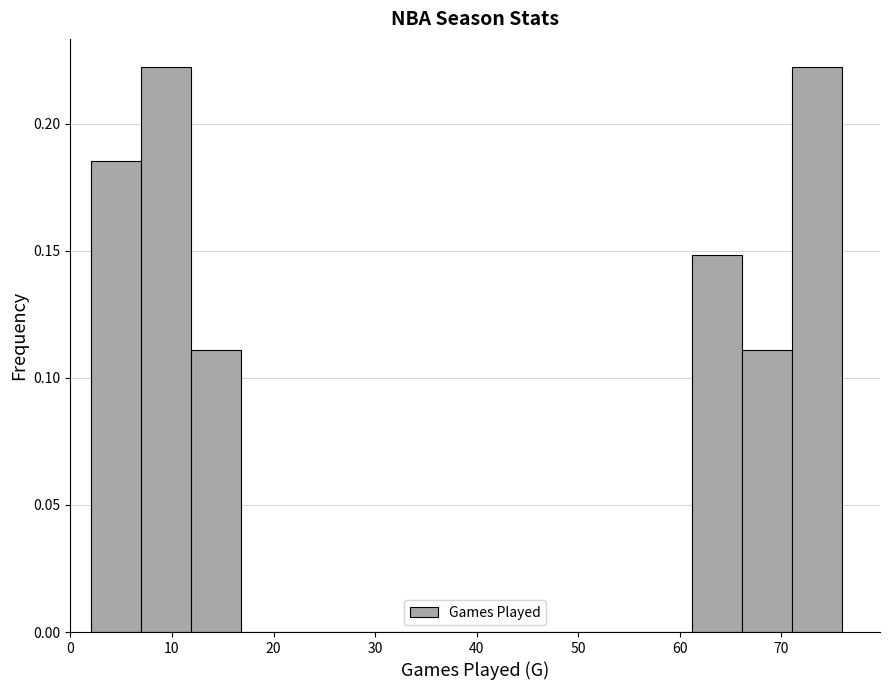

Reading left to right, list every bar in this chart as the range it spans on the x-axis followed by its height. Neither the bar edges nor the heights are printed on the chart, so give them approximately, as read against the axes.

2 to 7: 0.185
7 to 12: 0.220
12 to 17: 0.110
17 to 22: 0
22 to 27: 0
27 to 32: 0
32 to 37: 0
37 to 41: 0
41 to 46: 0
46 to 51: 0
51 to 56: 0
56 to 61: 0
61 to 66: 0.150
66 to 71: 0.110
71 to 76: 0.220